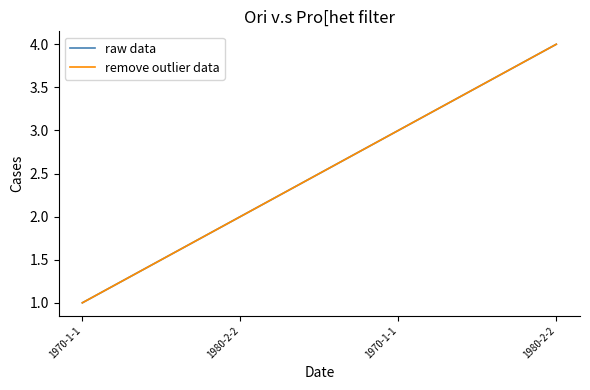

What is the label of the 1st point from the left?

1970-1-1